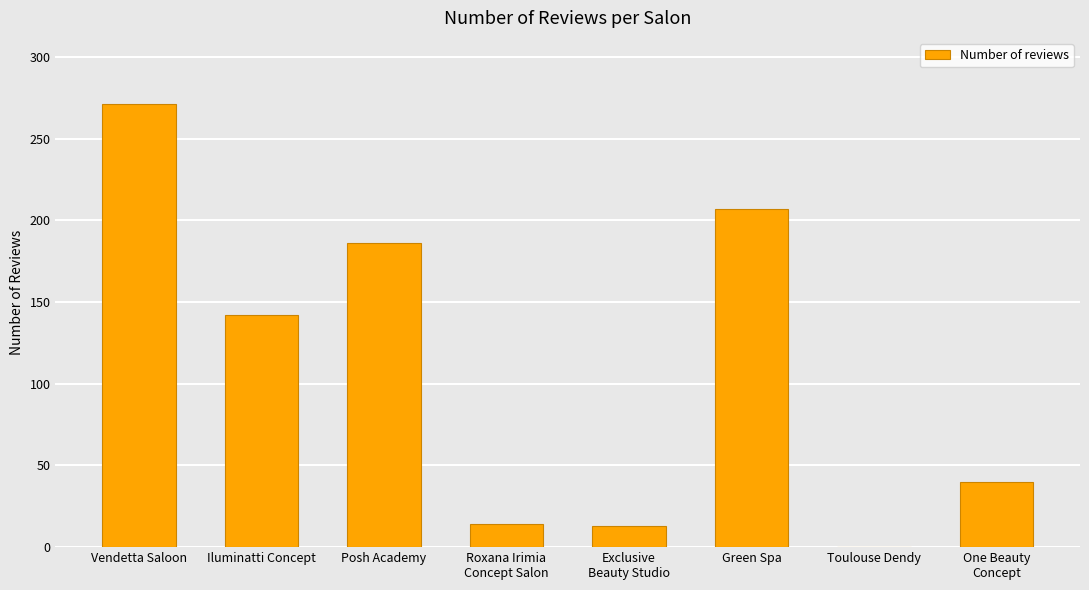

Does the chart contain stacked bars?

No